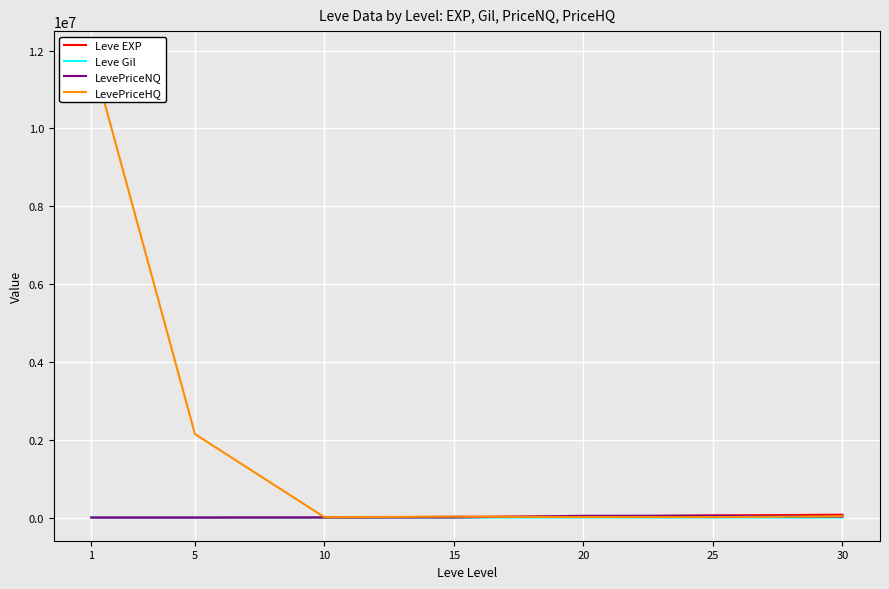

What is the total value across all series at 1?

11906424.0